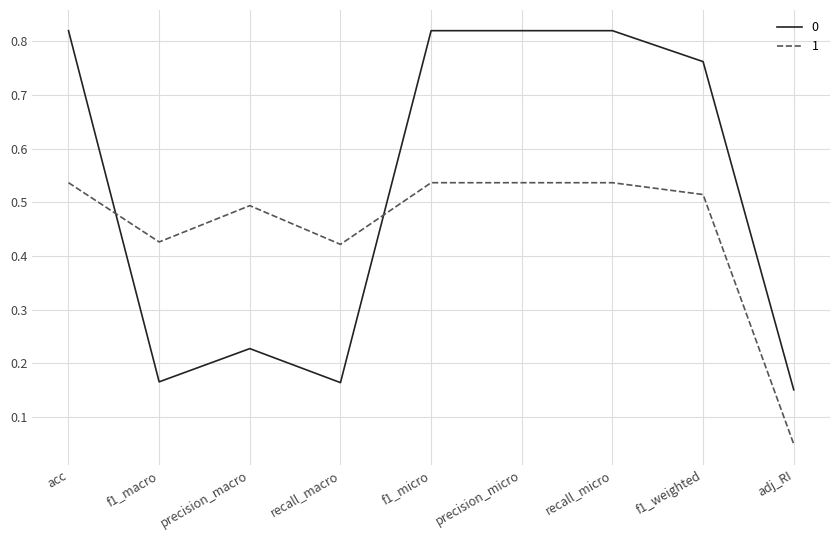

Is it true that 1 equals 0.7 at precision_micro?

False